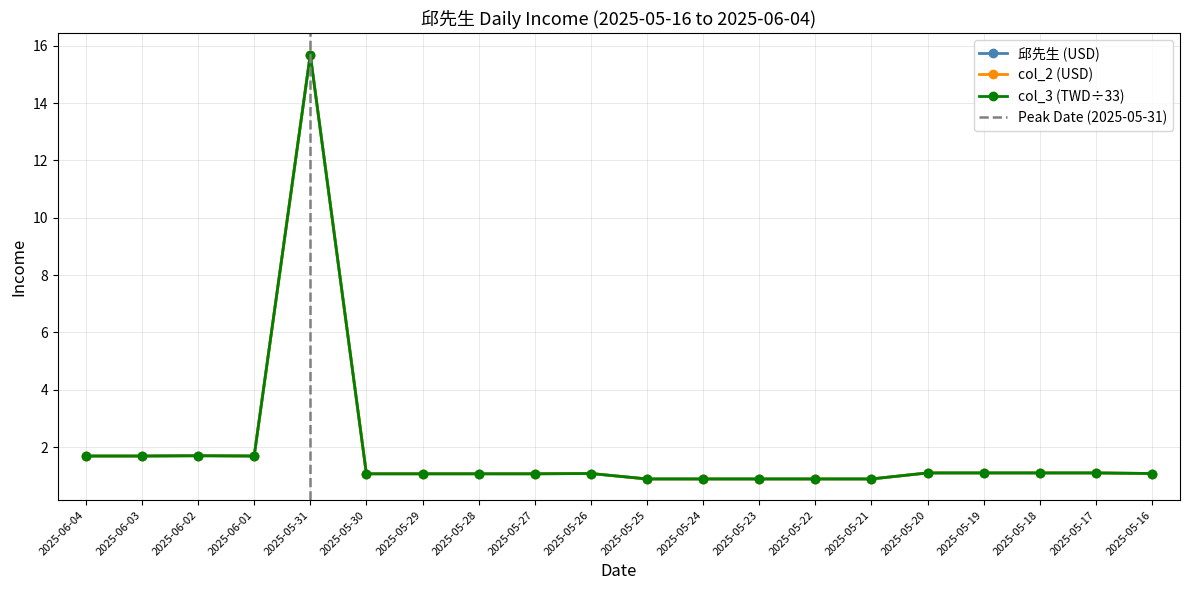

Where is the first local maximum for col_2 (USD)?

2025-06-02